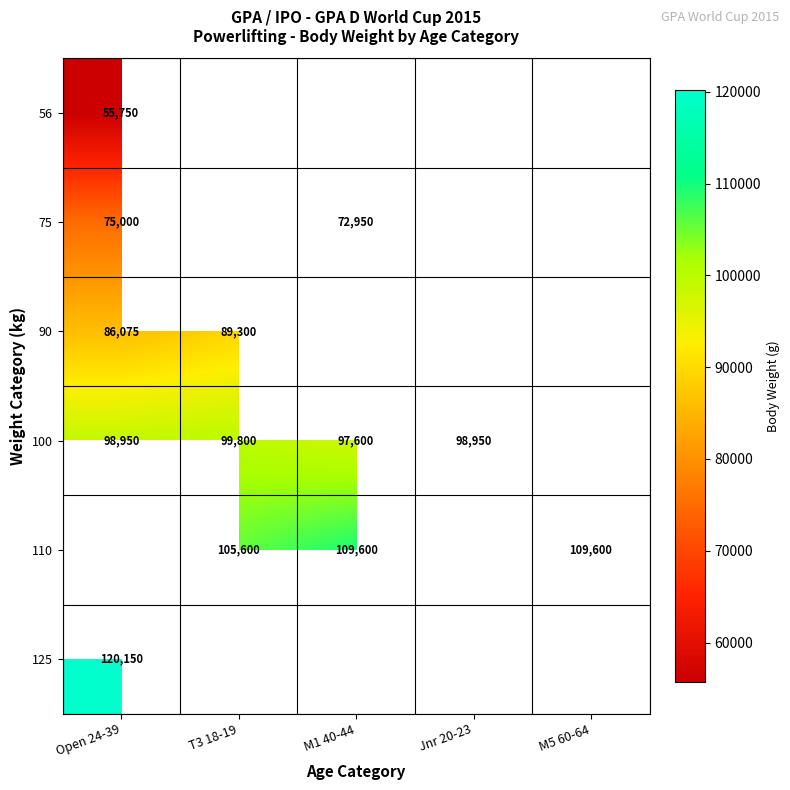

How many data points does each series have?

5